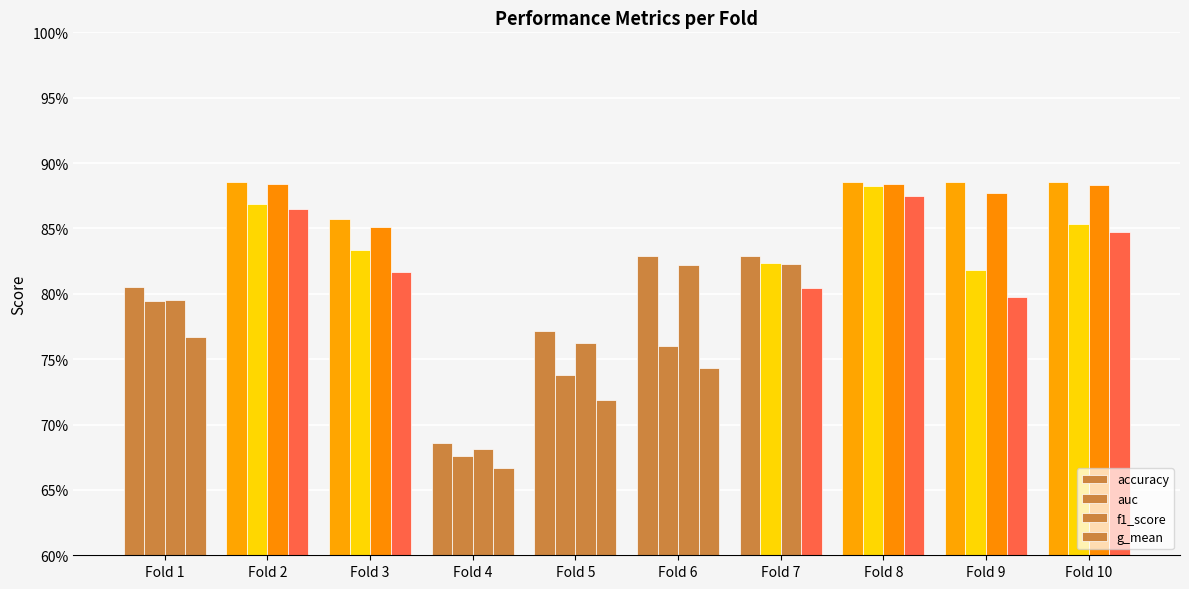

Rank the series at Fold 4 from highest to lowest value.

accuracy, f1_score, auc, g_mean